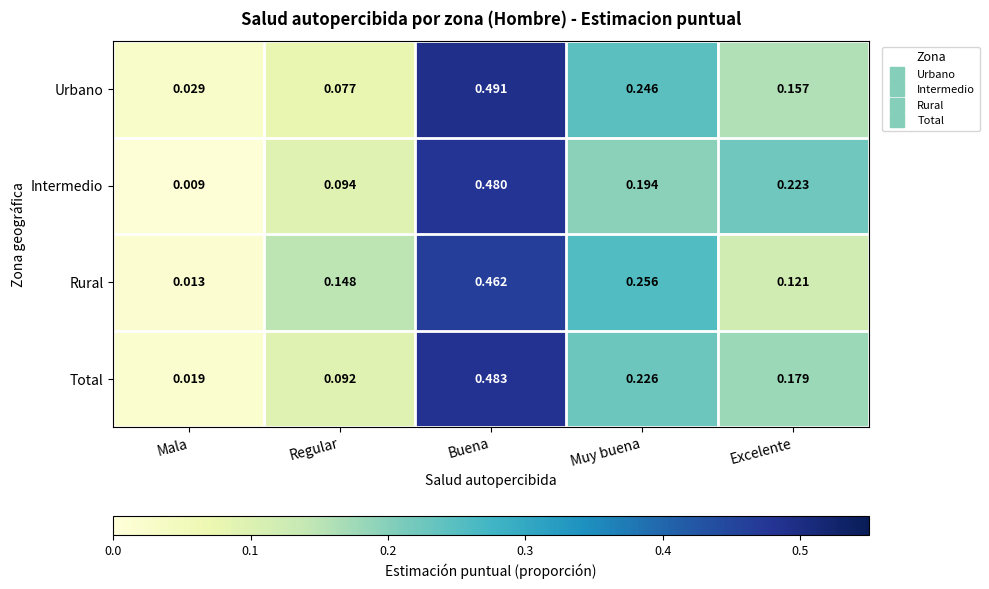

At which category does the chart reach its minimum across all series?

Mala